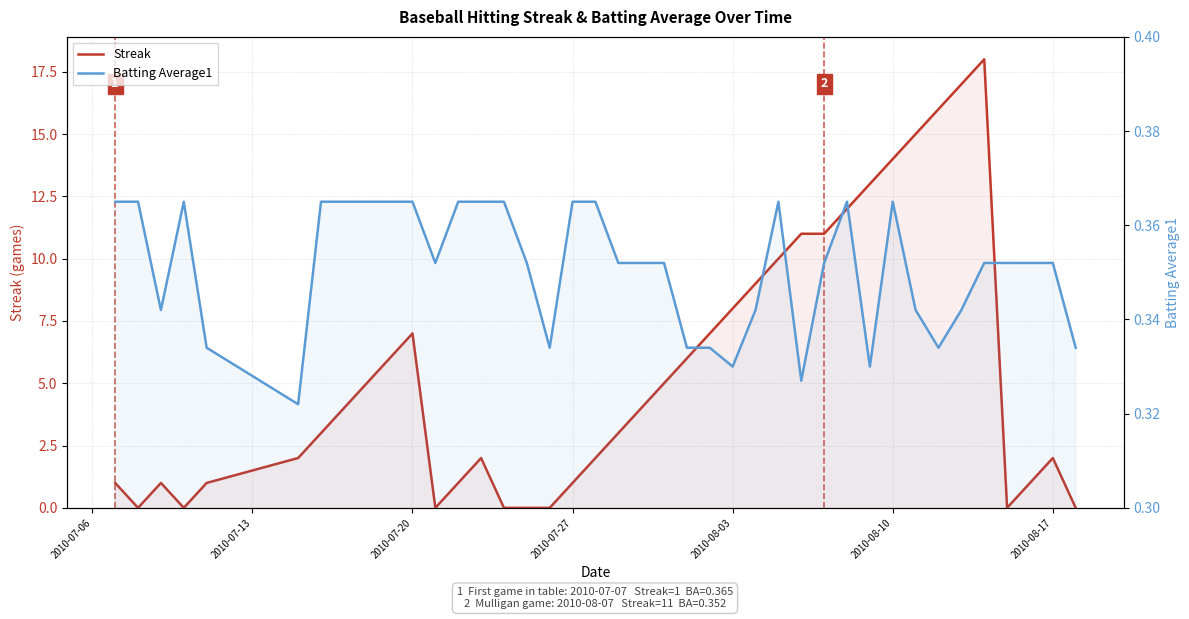

How many times do Streak and Batting Average1 cross each other?

11